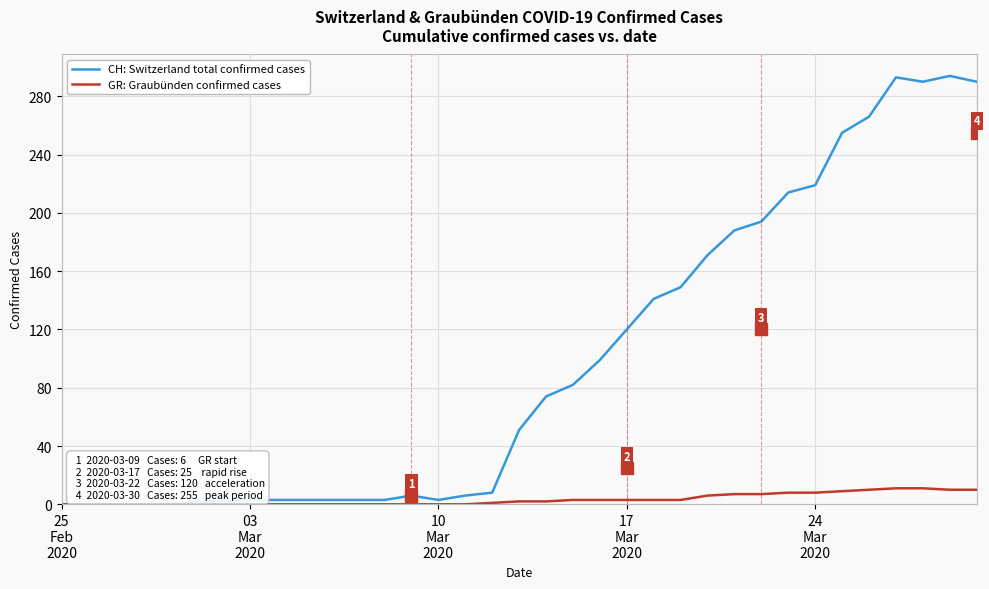

Which series has the widest spread of values?

CH: Switzerland total confirmed cases